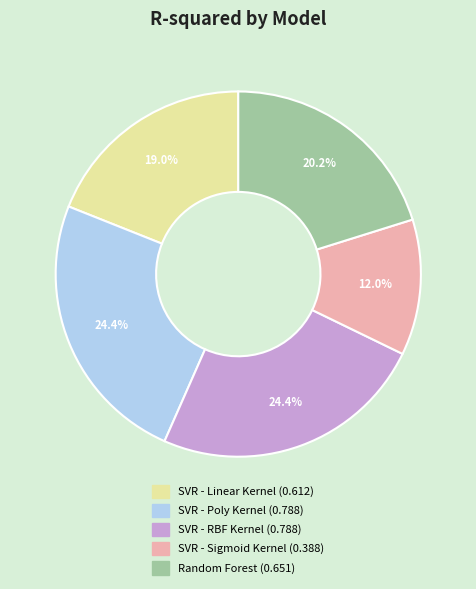

Is SVR - Linear Kernel the majority of the pie?

No